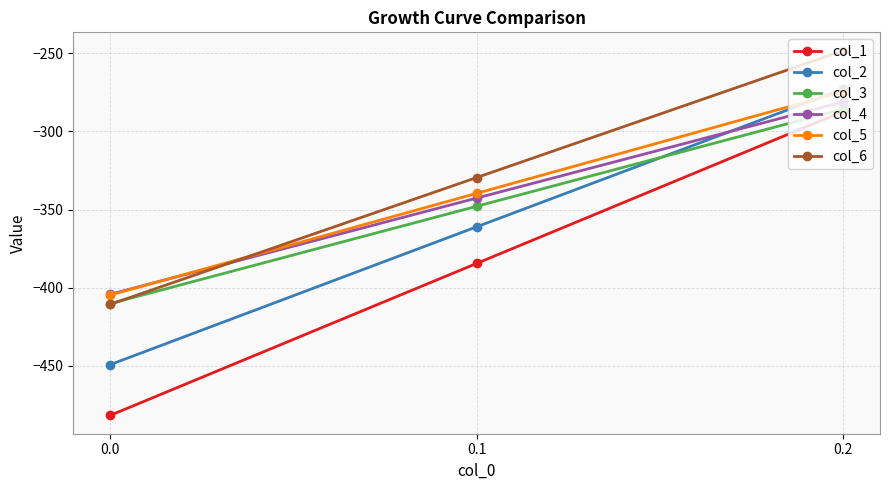

At which label does col_6 reach its peak?

0.2